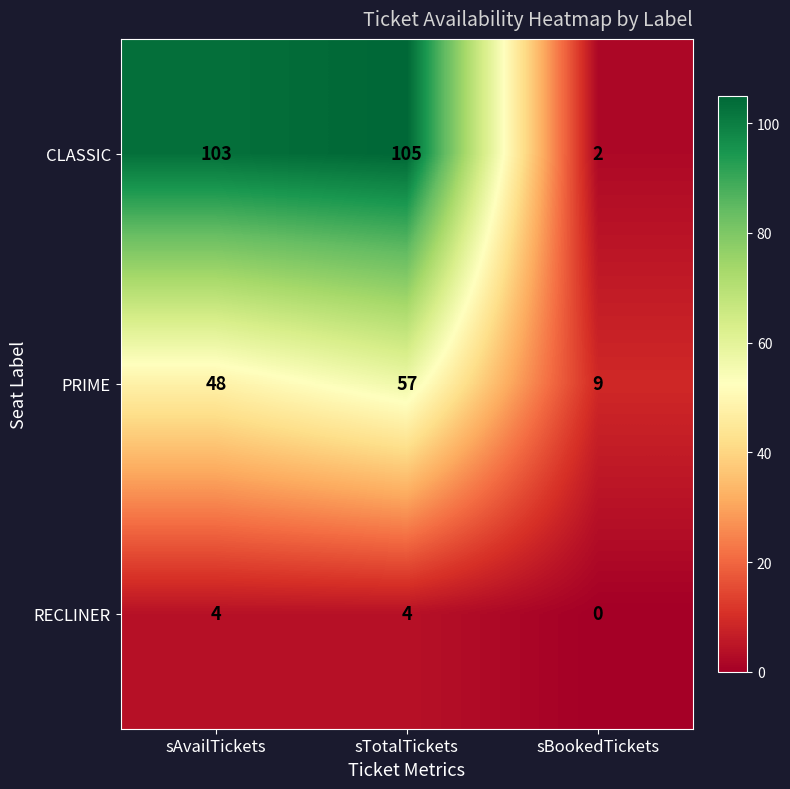

Reading left to right, transcribe all the data shown in this chart.

CLASSIC: 103	105	2
PRIME: 48	57	9
RECLINER: 4	4	0